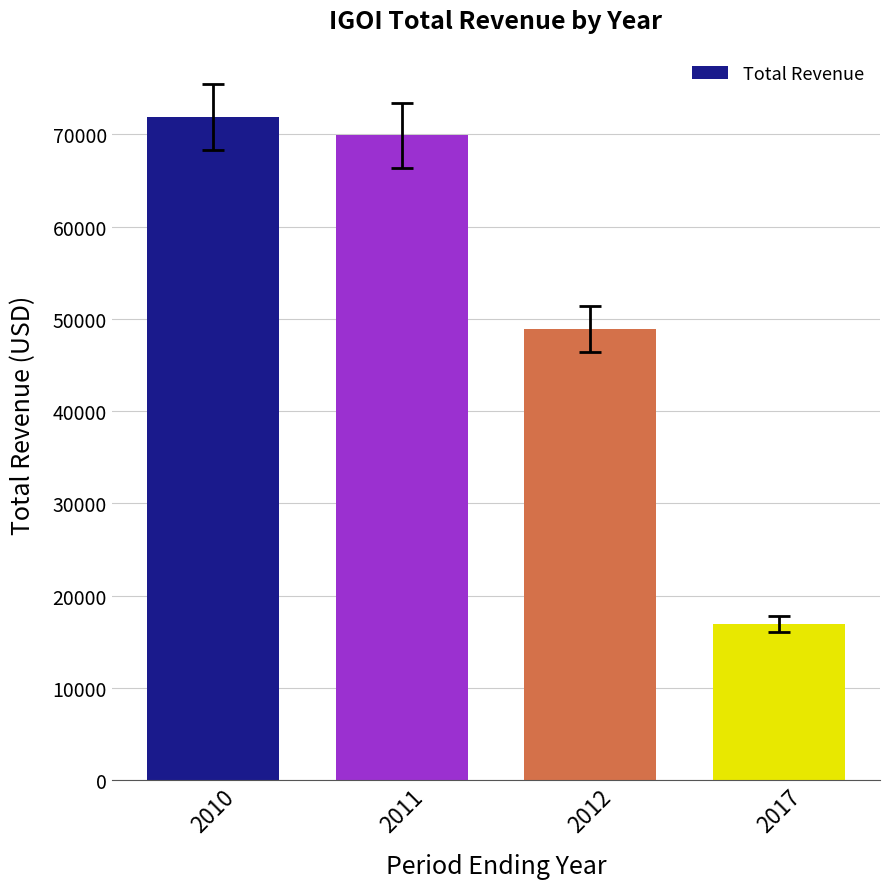

What is the change in value from 2010 to 2011?

-2000